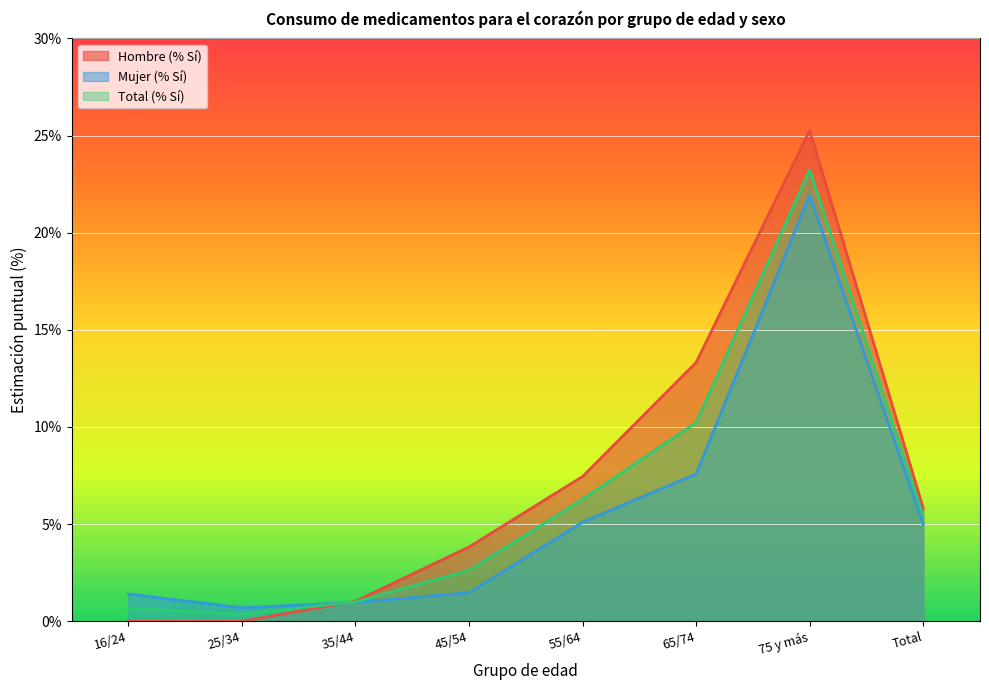

Read the Hombre (% Sí) value at 45/54.

3.8